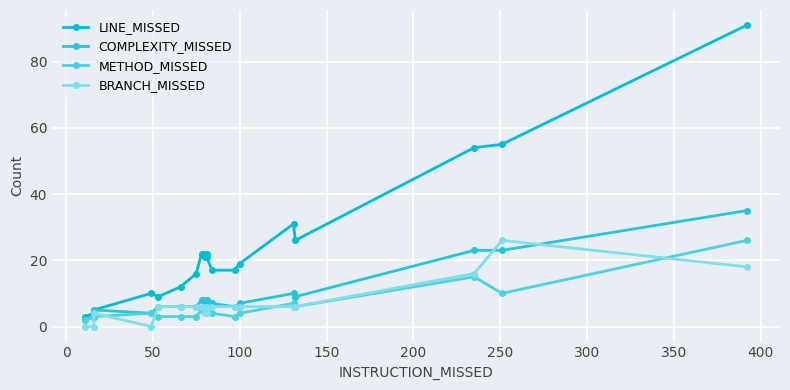

Reading left to right, list all the values displayed in this chart.

LINE_MISSED: 3	4	5	10	9	12	16	22	22	21	22	21	17	17	19	31	26	54	55	91
COMPLEXITY_MISSED: 2	3	5	4	6	6	6	8	8	7	8	8	7	6	7	10	9	23	23	35
METHOD_MISSED: 2	3	3	4	3	3	3	5	5	5	5	6	4	3	4	7	6	15	10	26
BRANCH_MISSED: 0	0	4	0	6	6	6	6	6	4	6	4	6	6	6	6	6	16	26	18